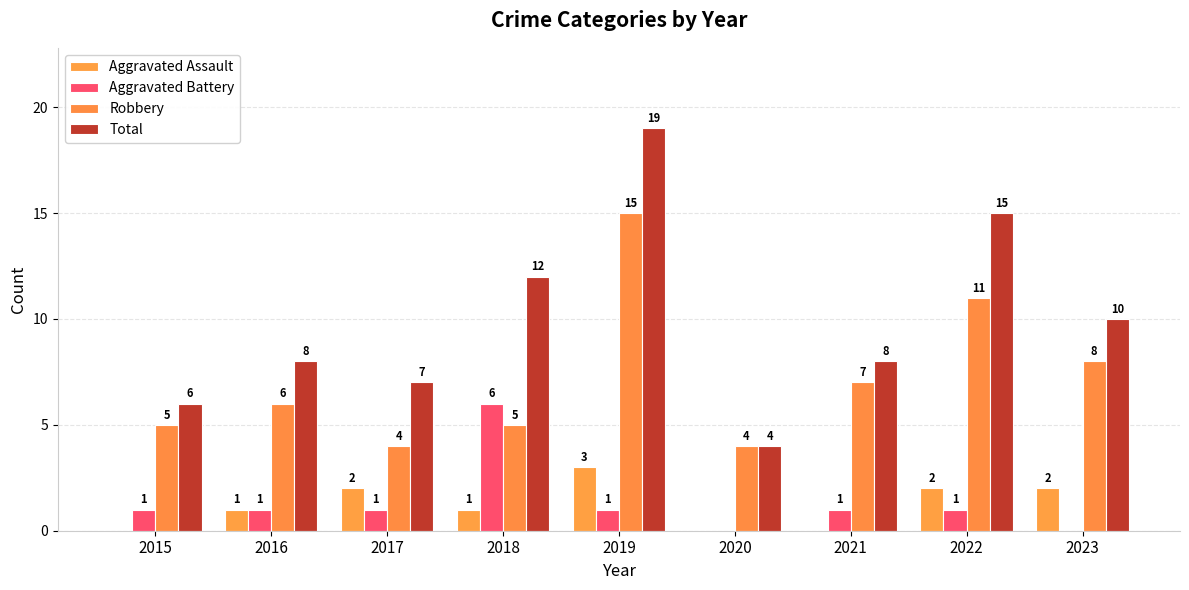

True or false: Aggravated Assault has a value of 1 at 2016.

True